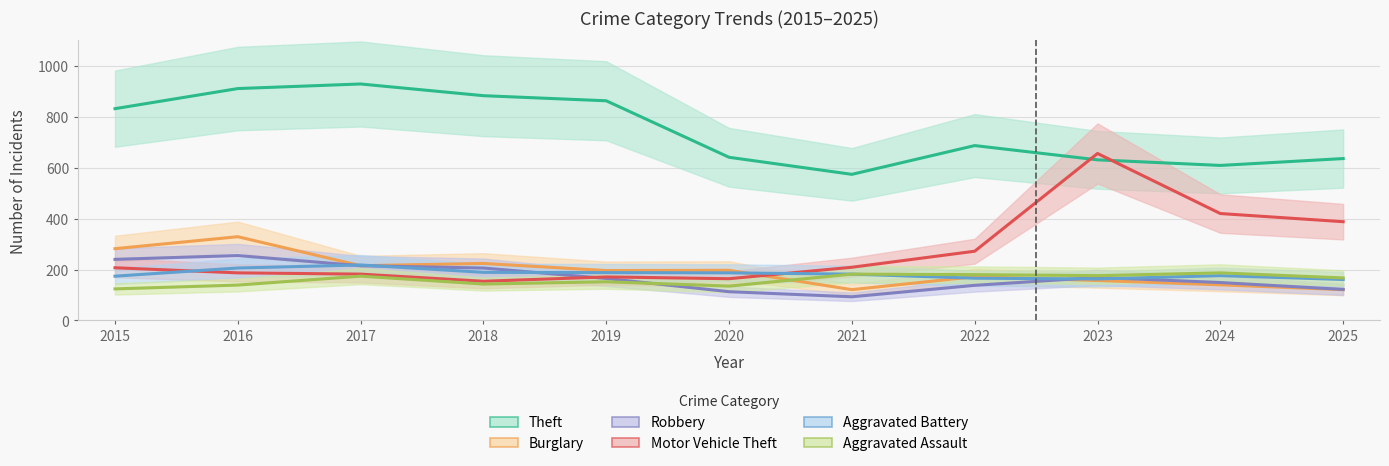

Where is Aggravated Battery nearest to the value 189?

2018